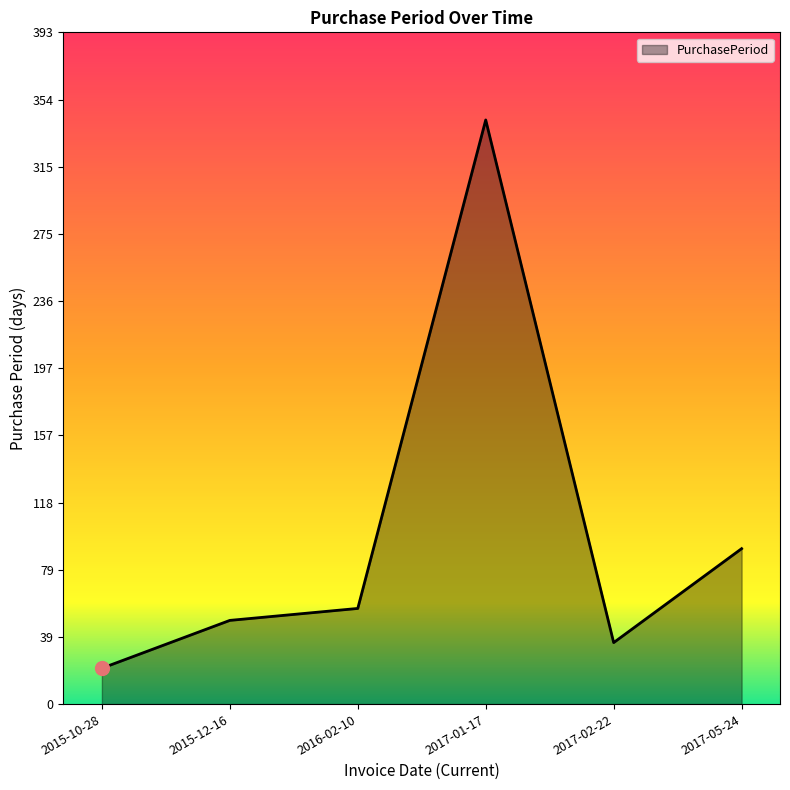

Reading left to right, transcribe all the data shown in this chart.

2015-10-28=21	2015-12-16=49	2016-02-10=56	2017-01-17=342	2017-02-22=36	2017-05-24=91